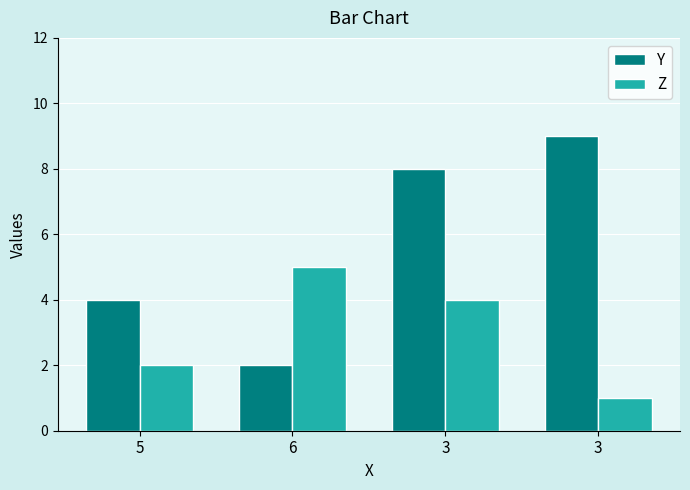

Are the bars horizontal?

No